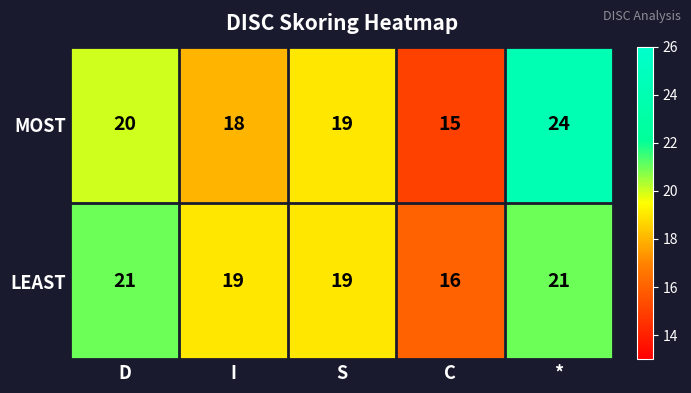

List the series in order of their peak value, highest first.

MOST, LEAST